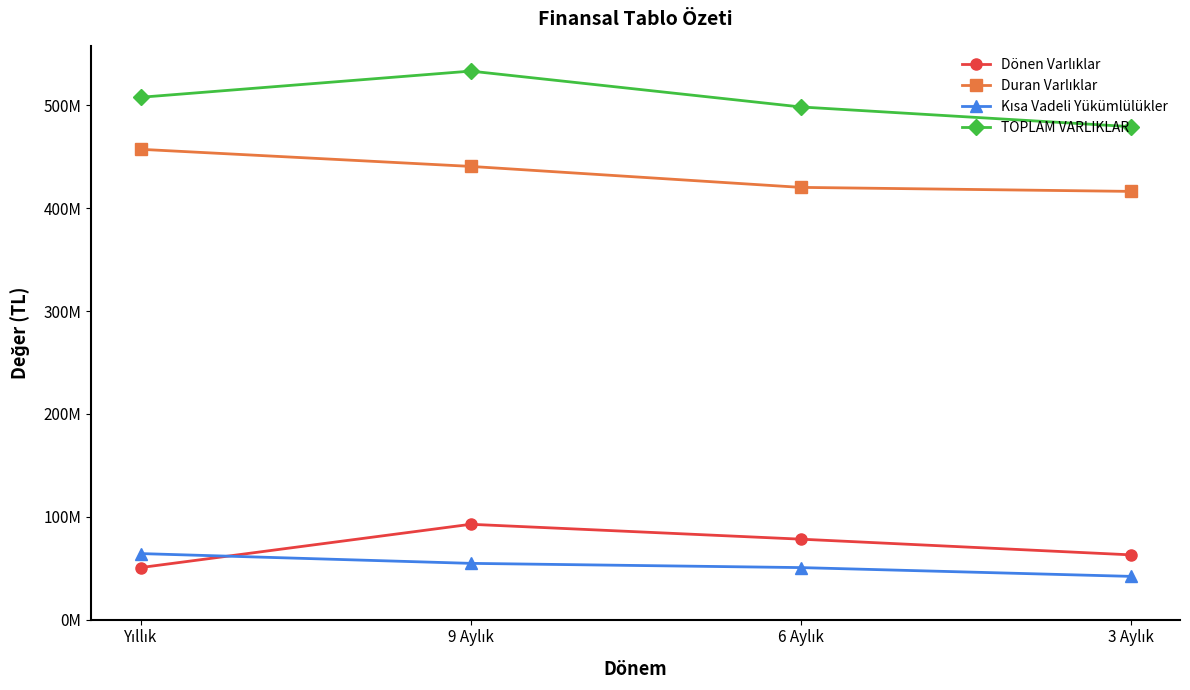

Reading left to right, transcribe all the data shown in this chart.

Dönen Varlıklar: 50601985	92674318	78212813	62954010
Duran Varlıklar: 457277779	440653257	420262156	416359052
Kısa Vadeli Yükümlülükler: 64180914	54673914	50566092	42029700
TOPLAM VARLIKLAR: 507879764	533327575	498474969	479313062